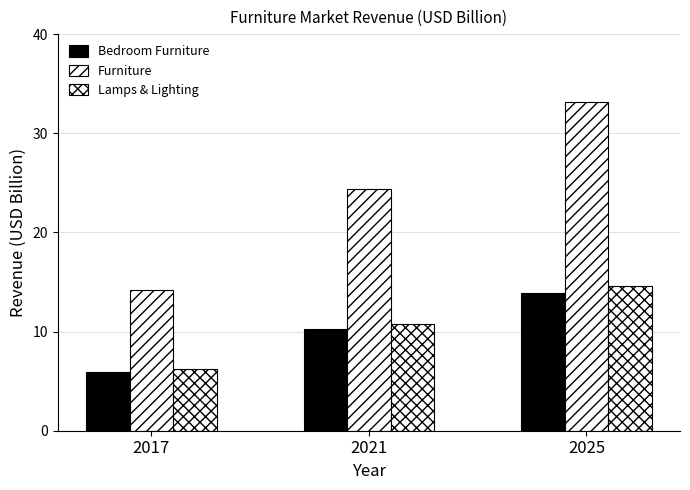

How many categories are shown in the chart?

3